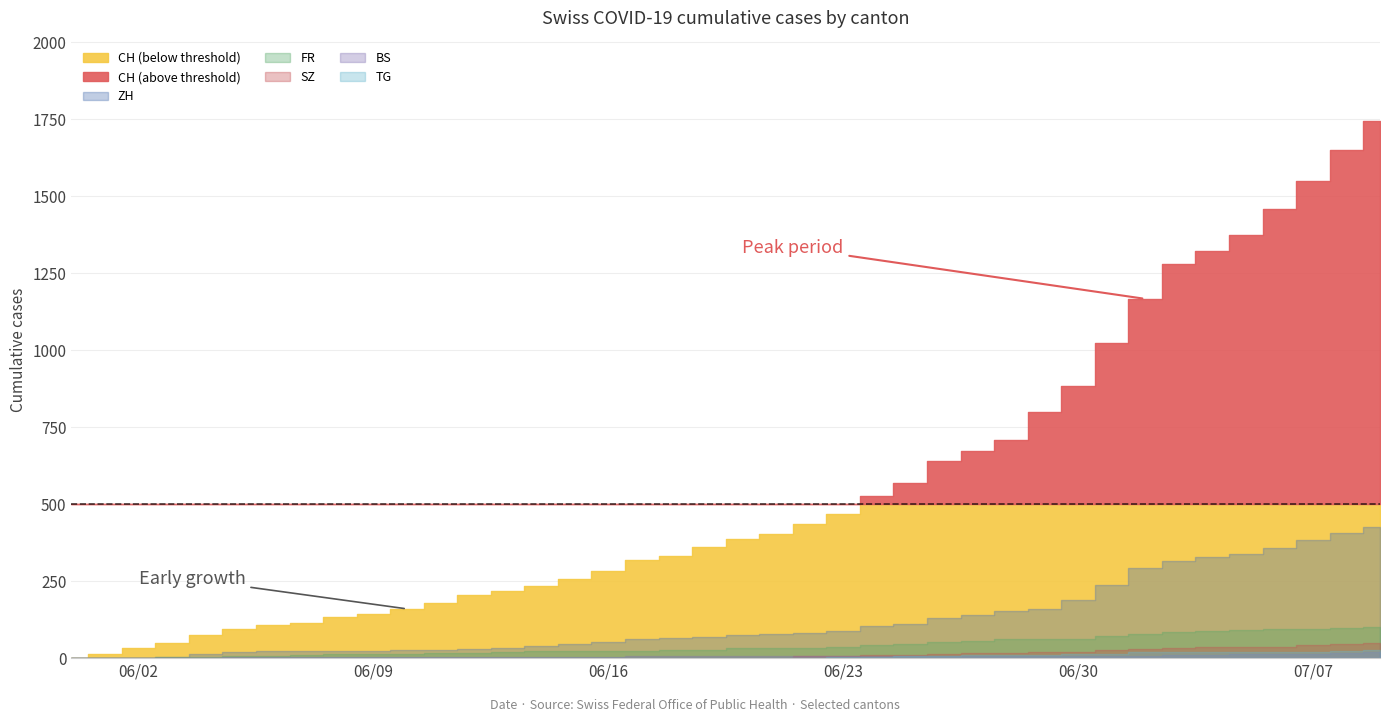

Between 2020-06-29 and 2020-07-07, which is larger?

2020-07-07